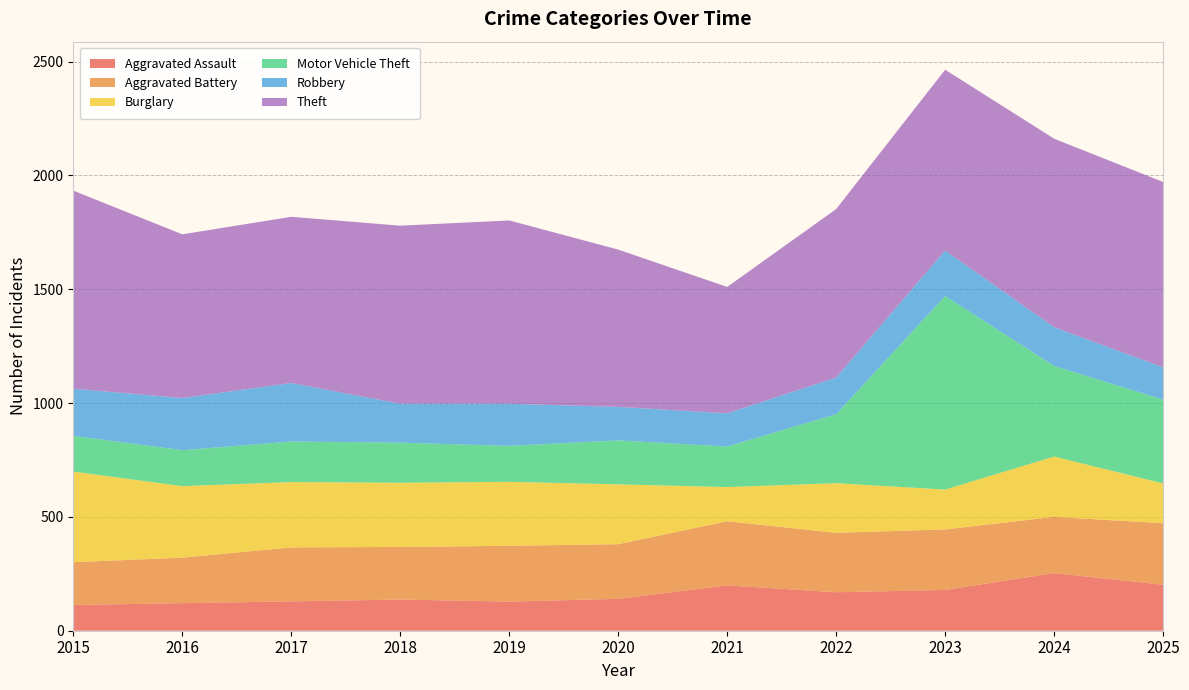

Reading left to right, list all the values displayed in this chart.

Aggravated Assault: 113	121	129	137	128	140	199	169	179	253	202
Aggravated Battery: 188	200	237	231	245	240	282	261	266	247	270
Burglary: 398	314	287	282	281	263	150	218	175	265	175
Motor Vehicle Theft: 157	158	178	176	158	193	178	303	850	398	368
Robbery: 207	229	257	171	185	147	146	161	200	170	142
Theft: 870	719	730	782	805	691	555	740	794	828	814